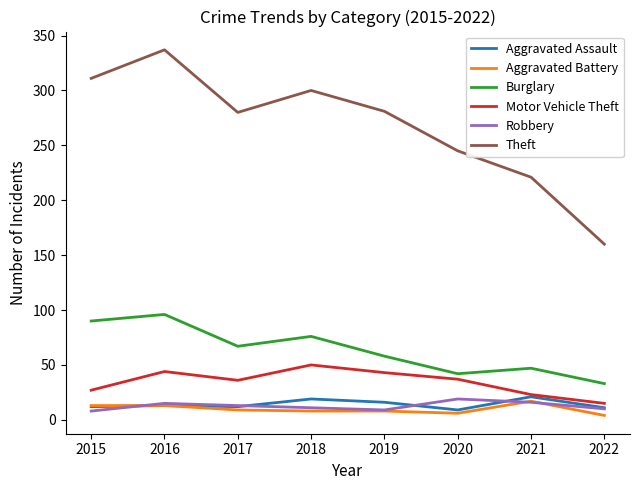

What is the sum of all Theft values?

2135